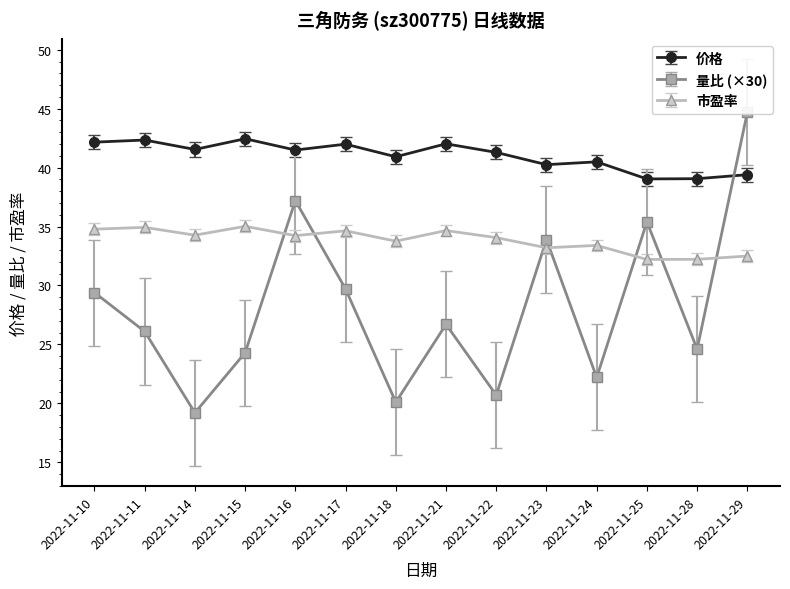

What is the minimum value shown in the chart?

19.2